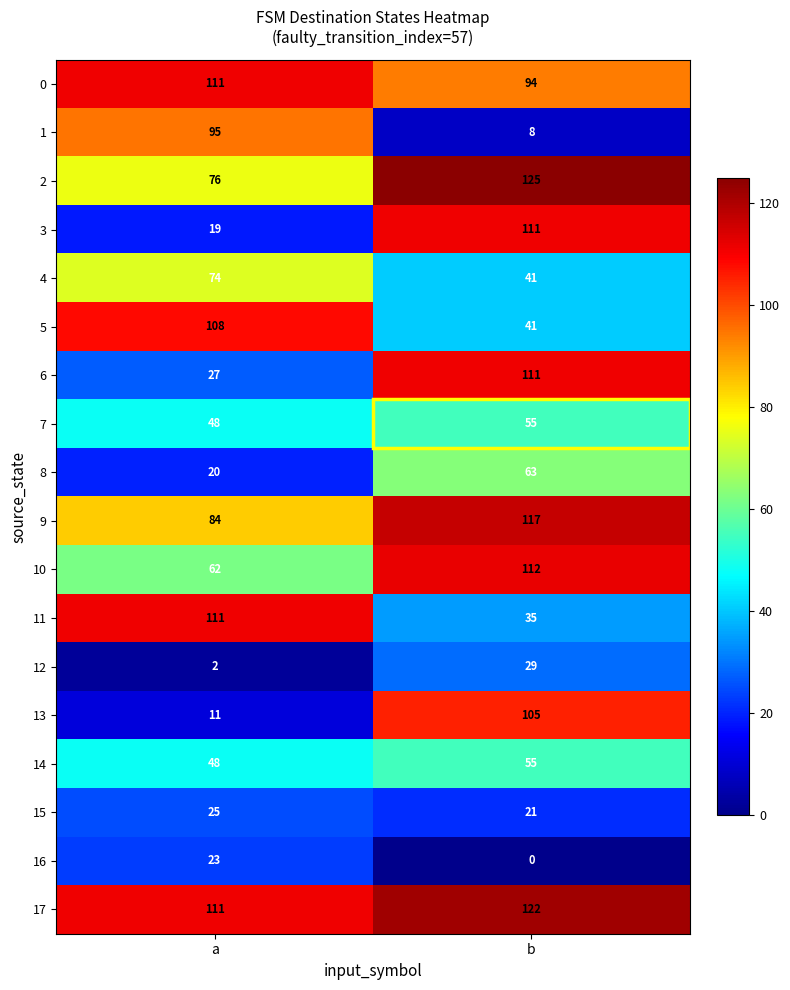

The value of 14 at a is 48. True or false?

True